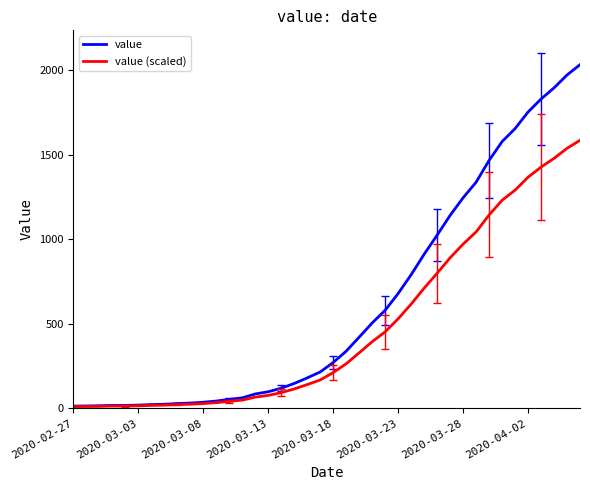

Rank the series by their maximum value, from highest to lowest.

value, value (scaled)